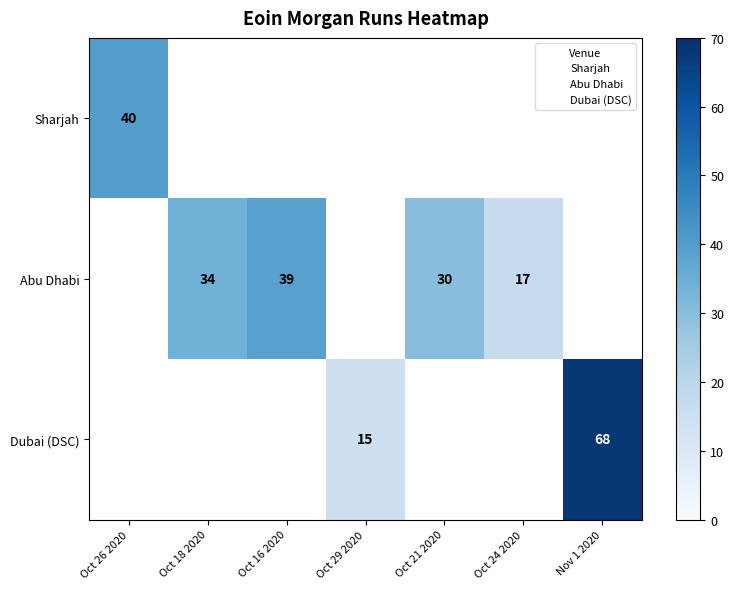

At how many categories does at least one series exceed 60?

1